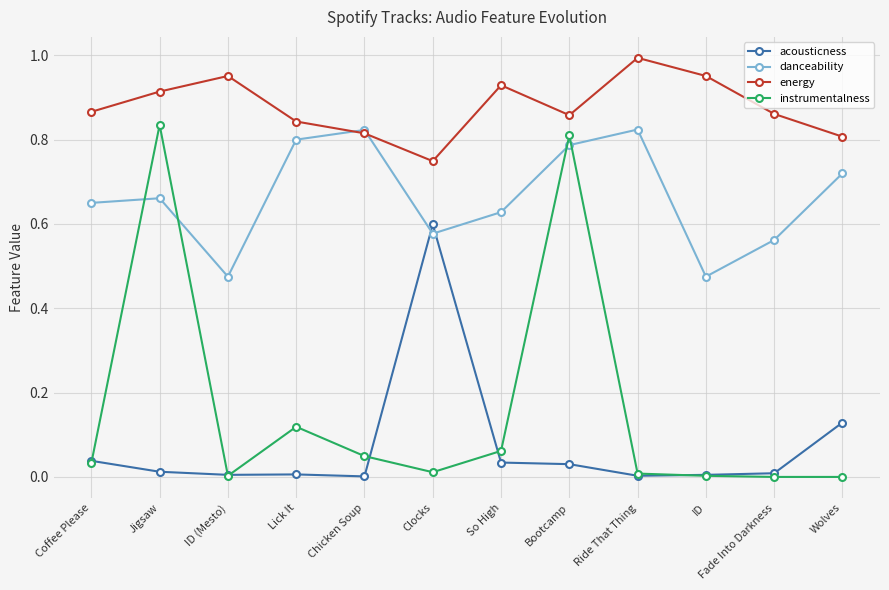

What is the total value across all series at Ride That Thing?

1.8